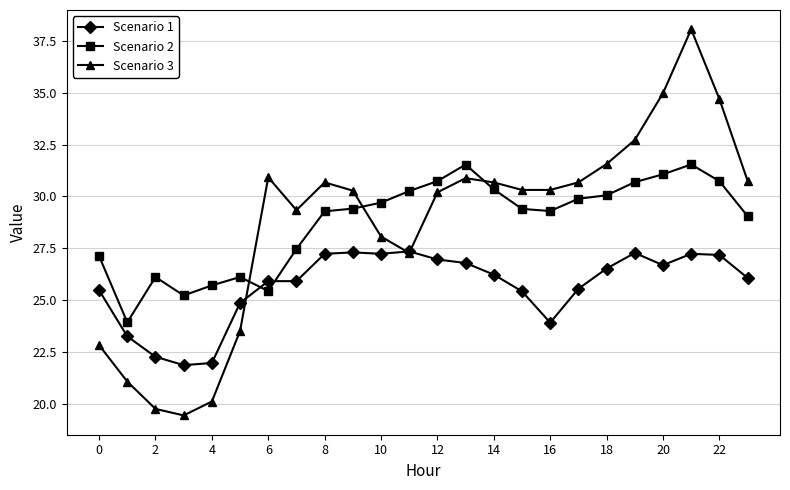

What is the lowest value of the Scenario 3 series?

19.4